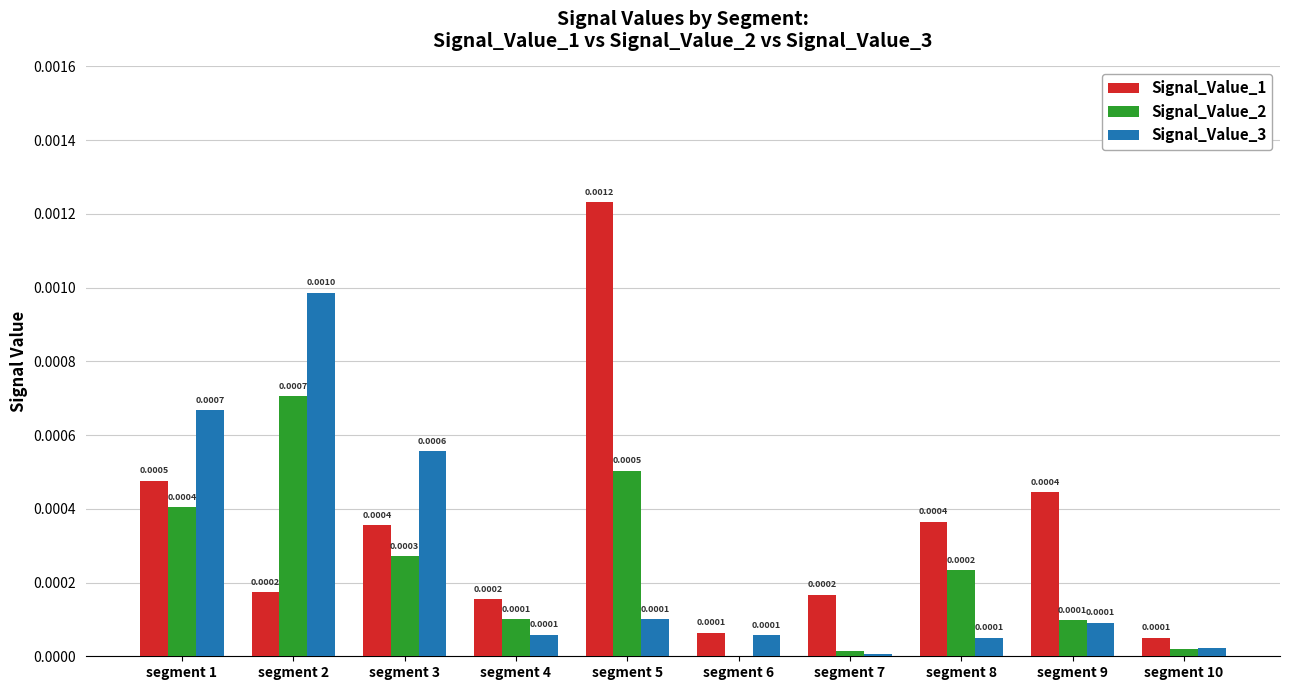

Which series has the widest spread of values?

Signal_Value_1